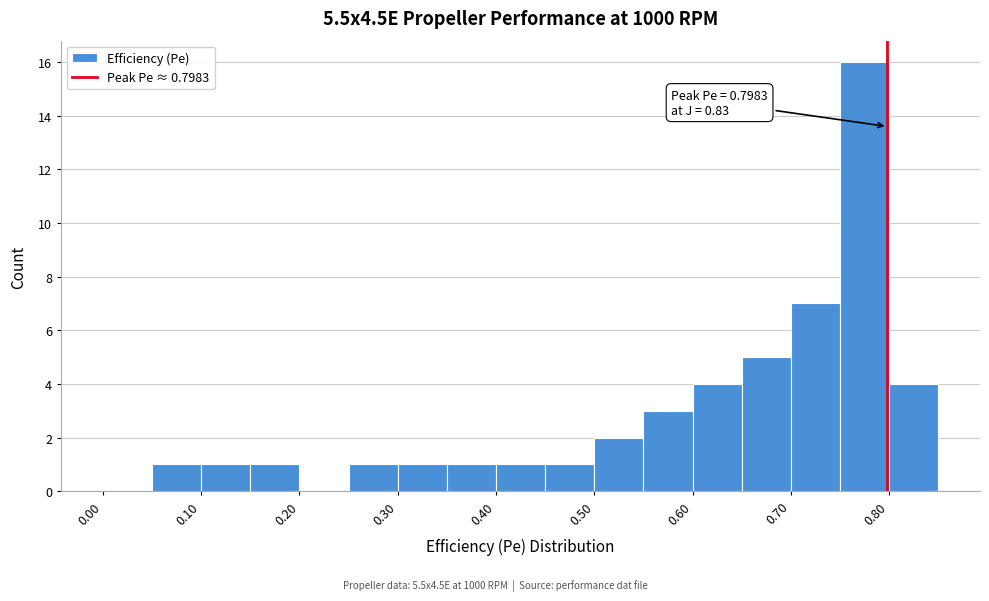

Over which range of the x-axis is the bar tallest?

0.75 to 0.80